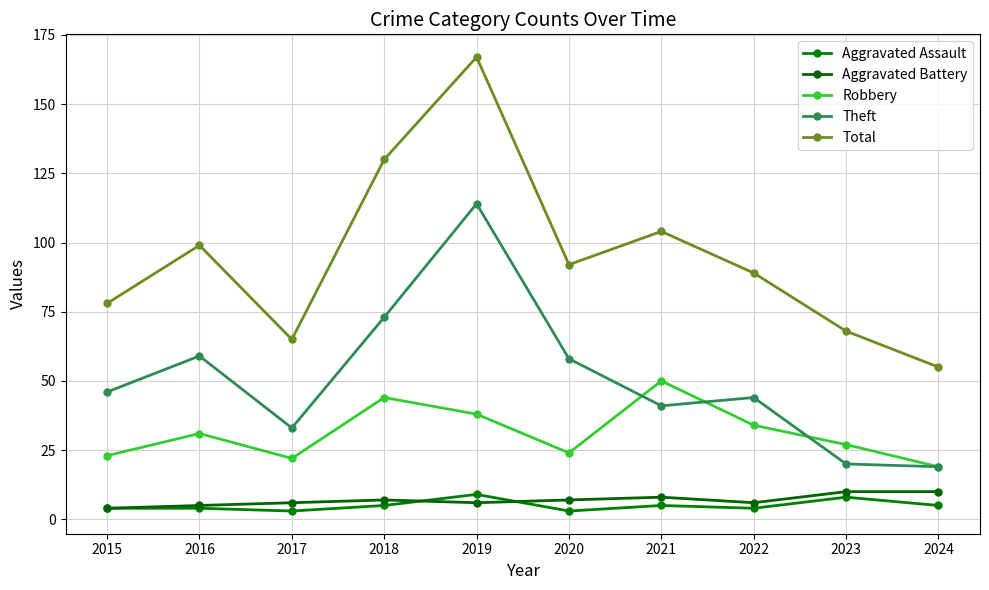

Is it true that Aggravated Battery equals 6 at 2017?

True